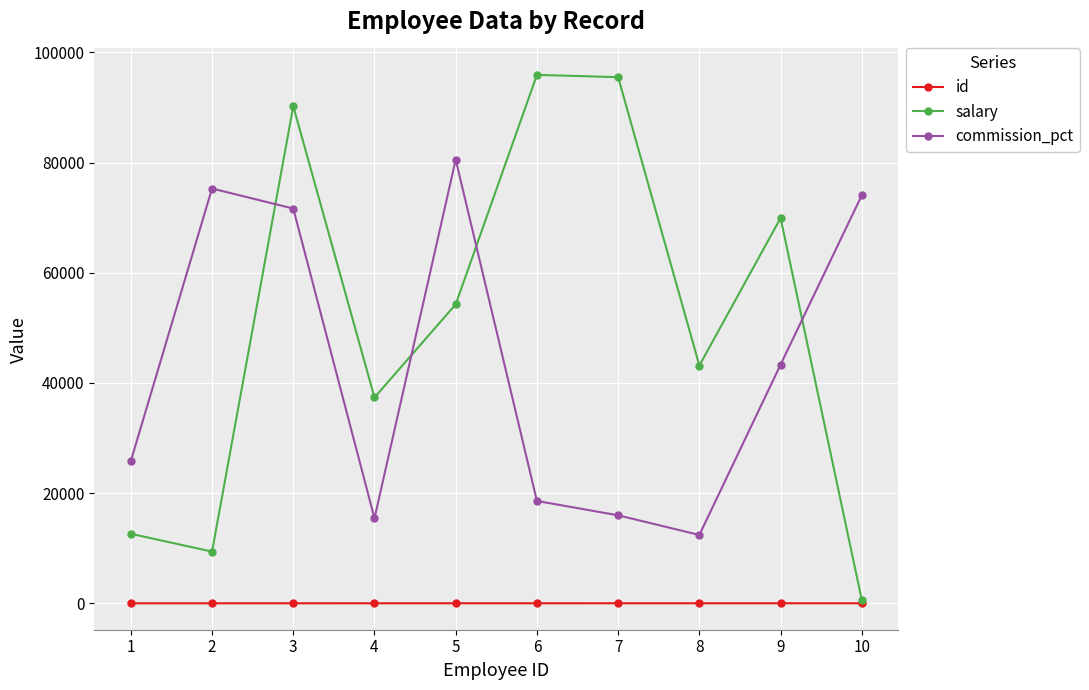

At which label does commission_pct reach its minimum?

8